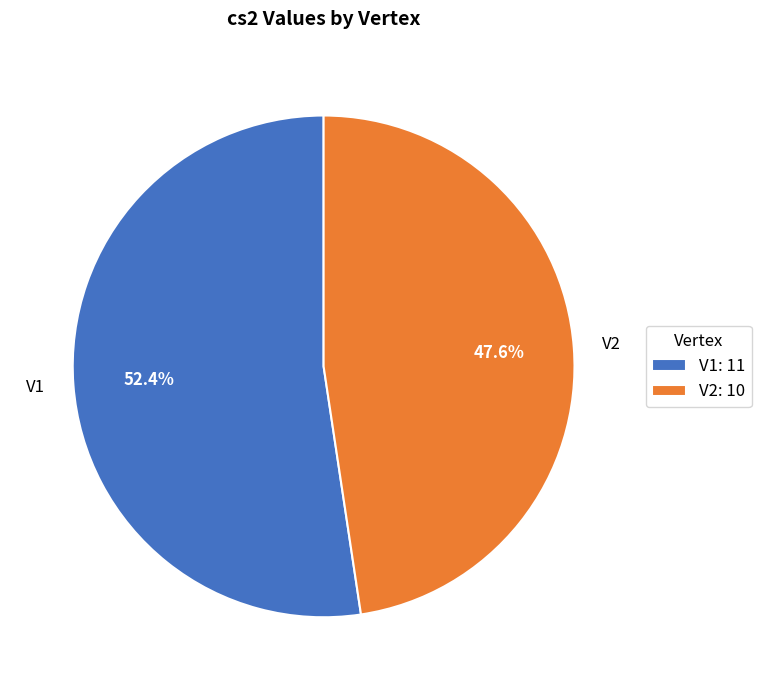

How many segments does this pie chart have?

2